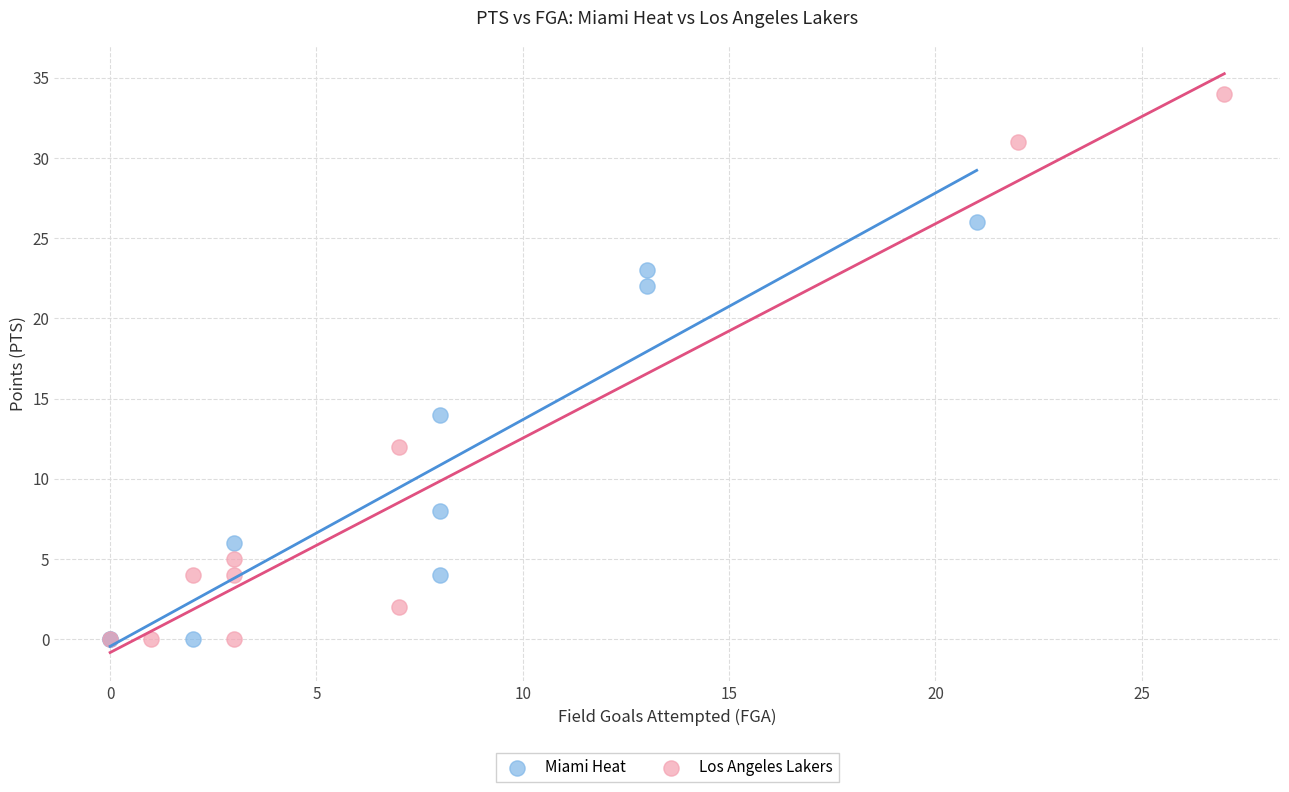

Which series has the widest spread of Y values?

Los Angeles Lakers